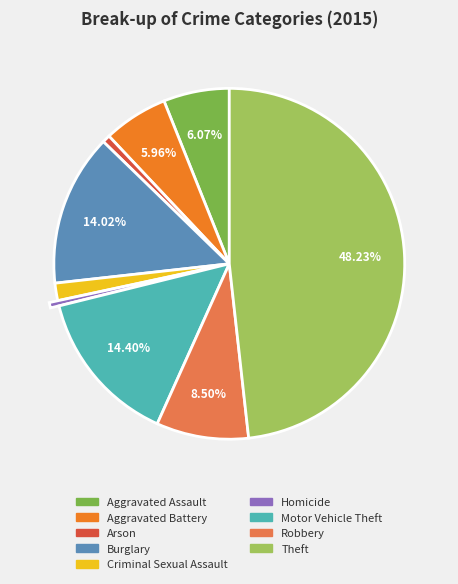

Count the number of slices in the pie.

9